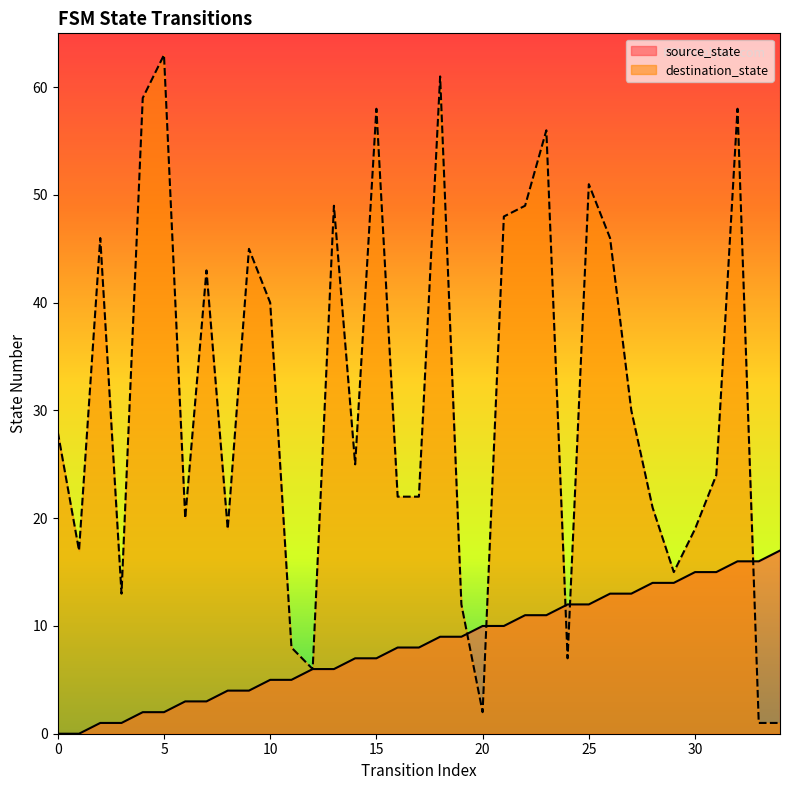

The value of destination_state at 11 is 8. True or false?

True